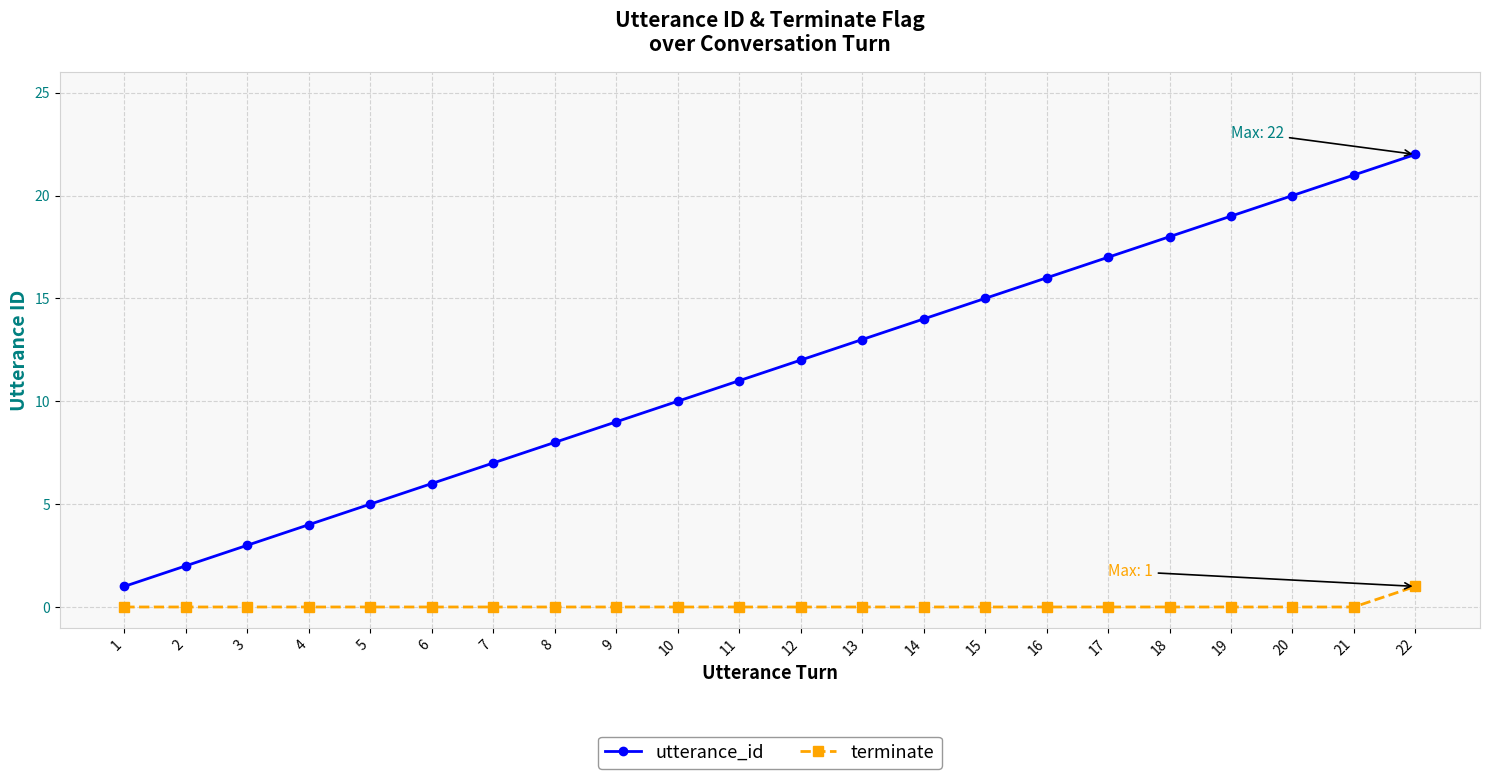

What is the highest value of the utterance_id series?

22